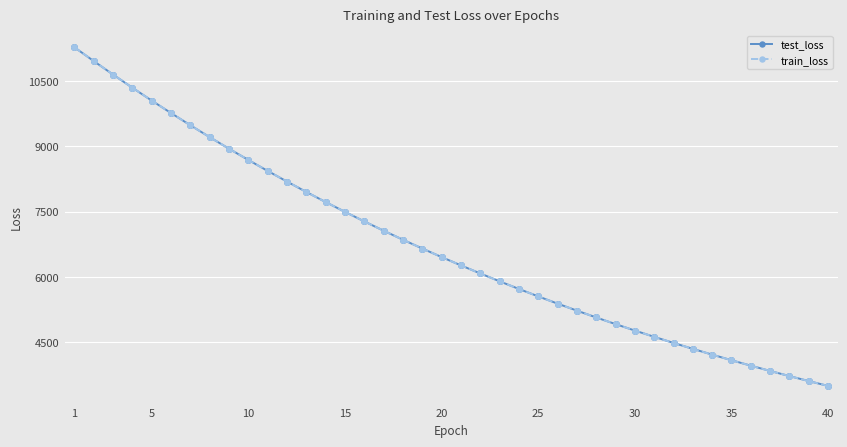

Which series has the largest range (max minus min)?

train_loss